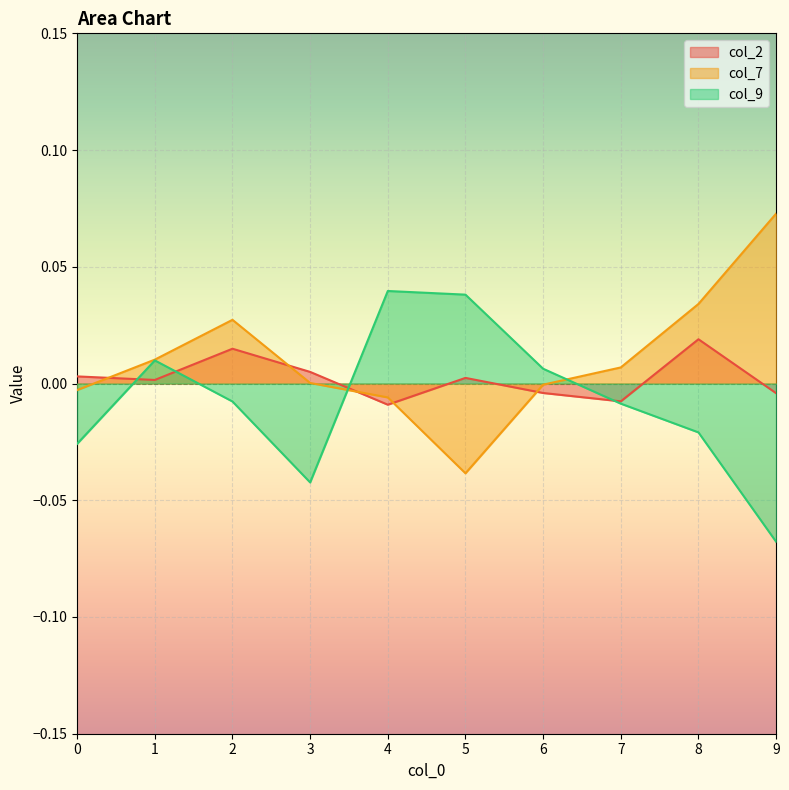

Reading left to right, list all the values displayed in this chart.

col_2: 0.0	0.0	0.0	0.0	-0.0	0.0	-0.0	-0.0	0.0	-0.0
col_7: -0.0	0.0	0.0	0.0	-0.0	-0.0	-0.0	0.0	0.0	0.1
col_9: -0.0	0.0	-0.0	-0.0	0.0	0.0	0.0	-0.0	-0.0	-0.1